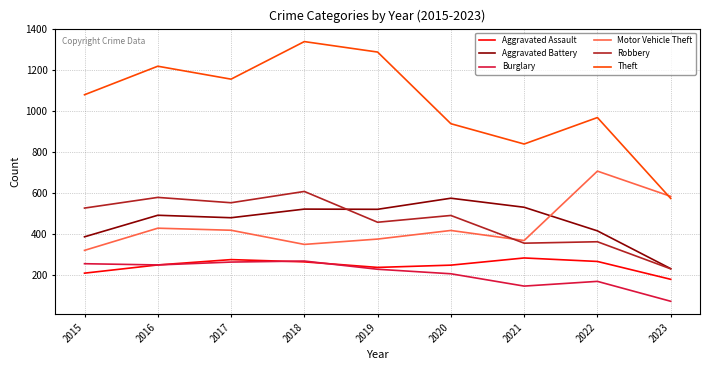

What is the spread (max minus min) of values at 2022?

798